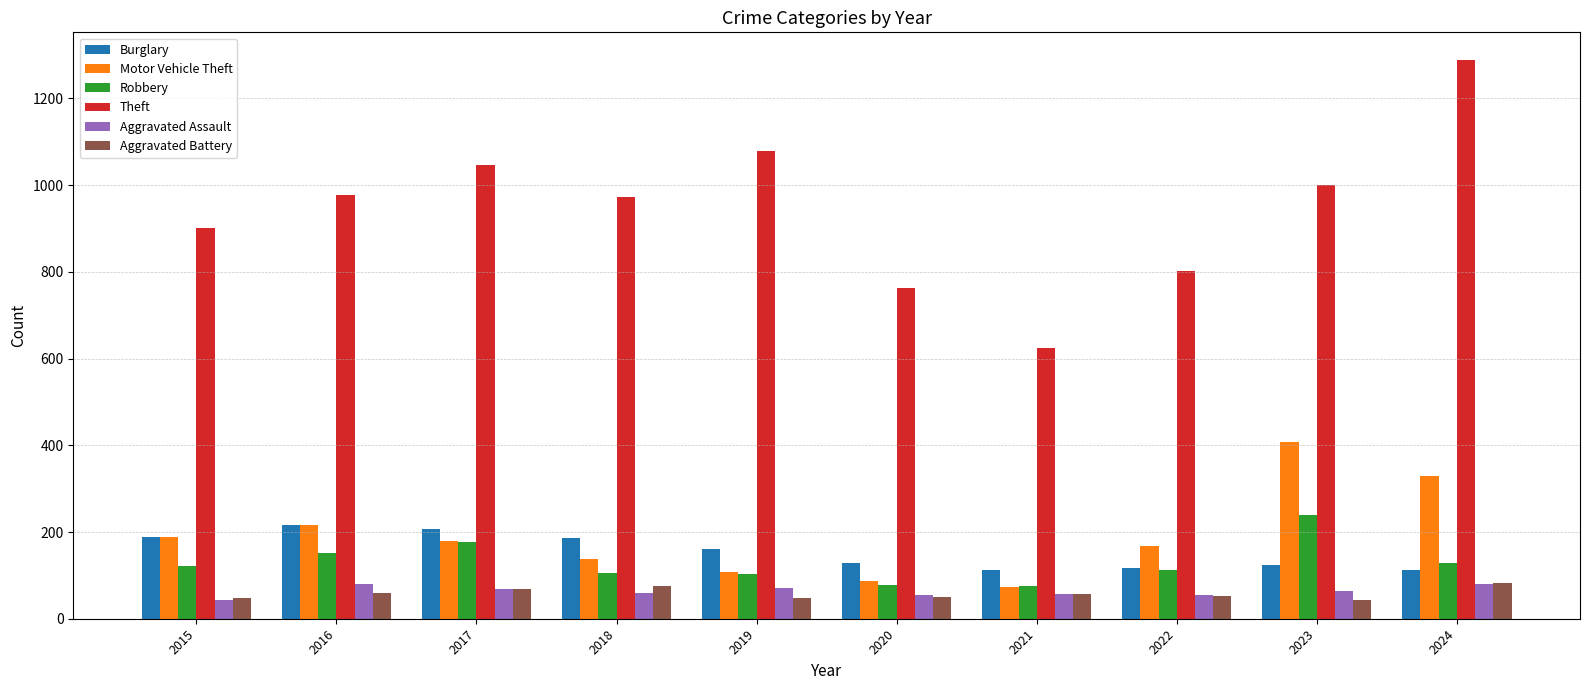

What is the difference between the second highest and second lowest values in the Burglary series?

96